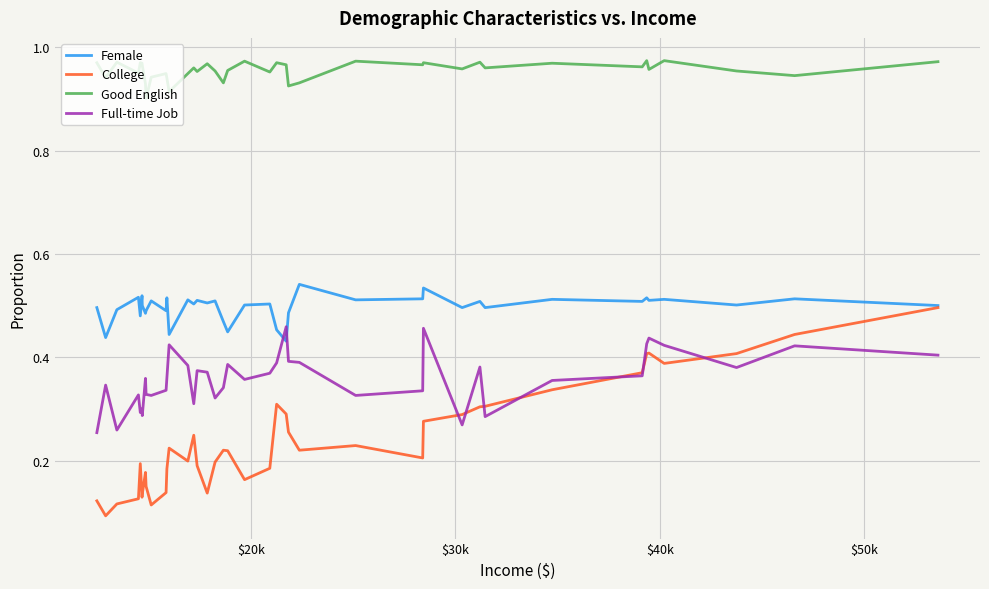

Which series has the largest total across all categories?

Good English